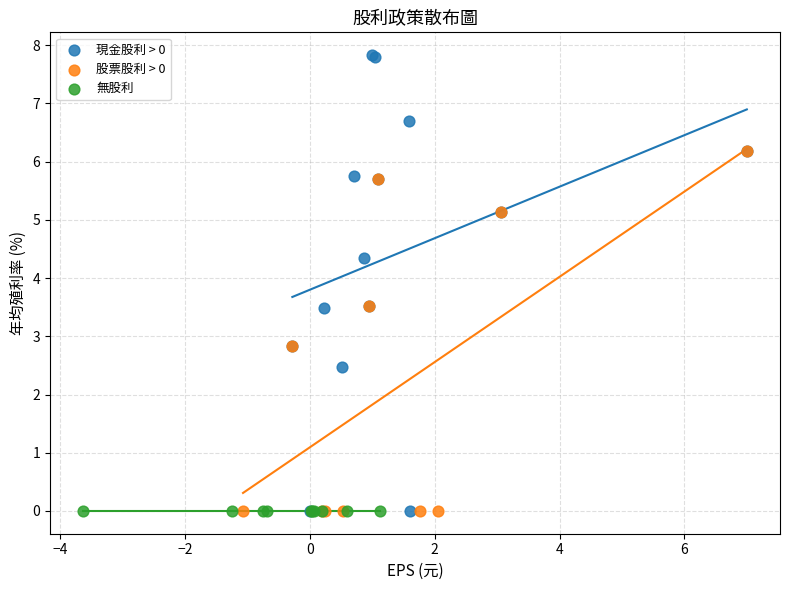

Which series contains the highest Y value?

現金股利 > 0